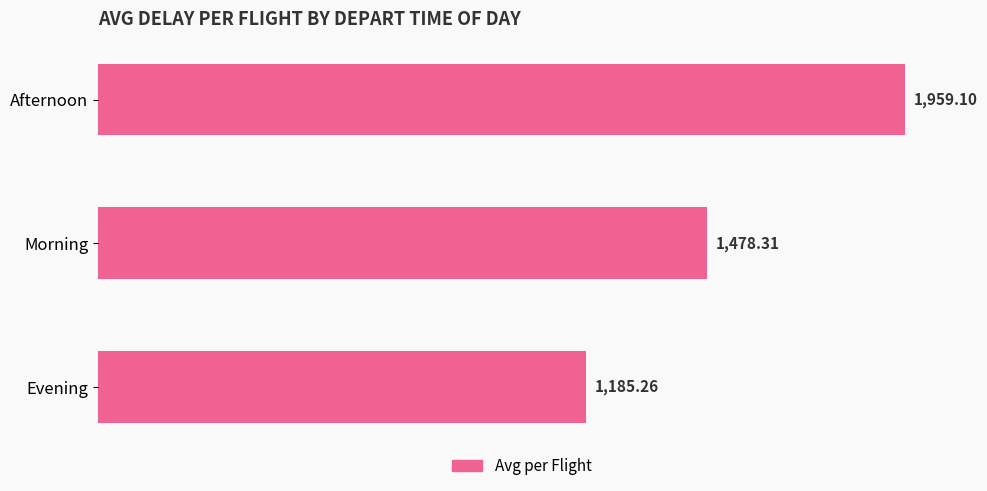

Rank the categories by value from lowest to highest.

Evening, Morning, Afternoon